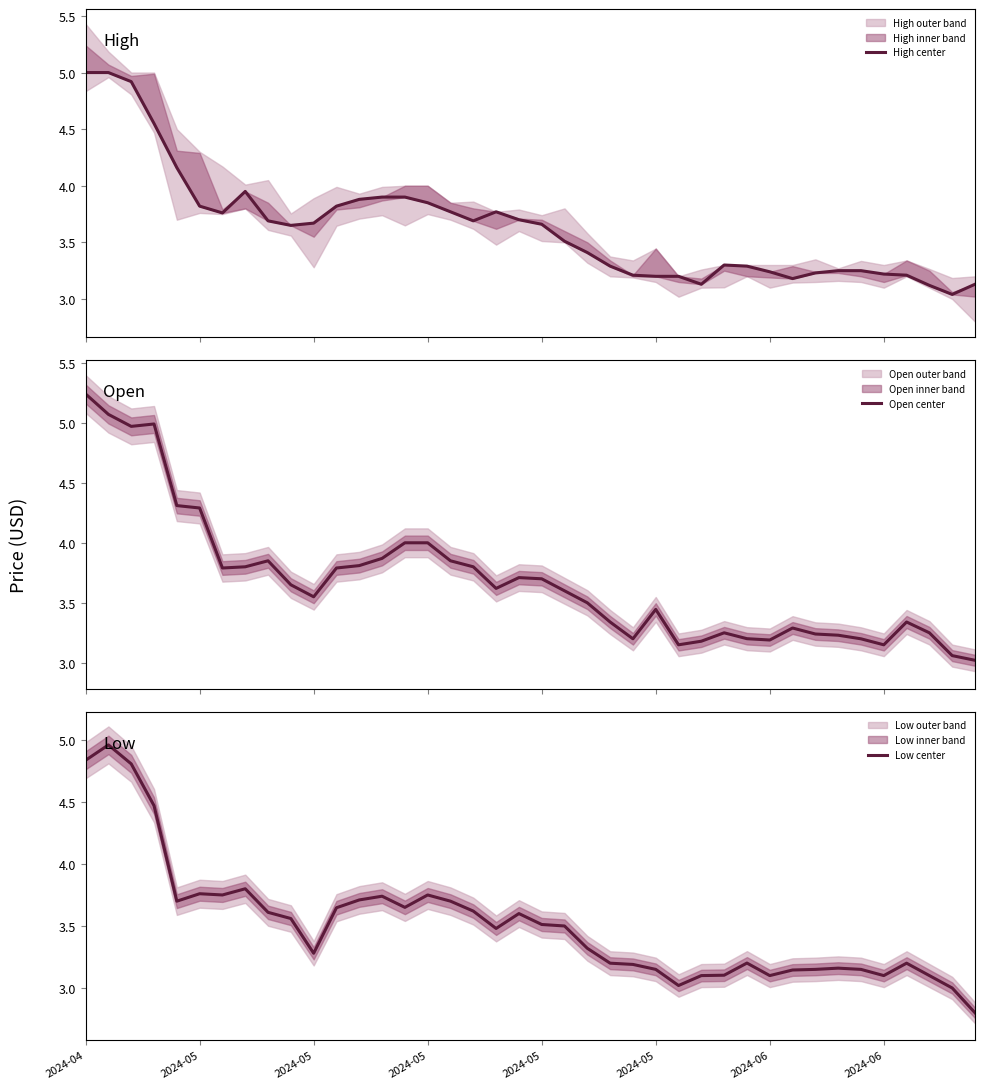

What is the spread (max minus min) of values at 14?

0.4